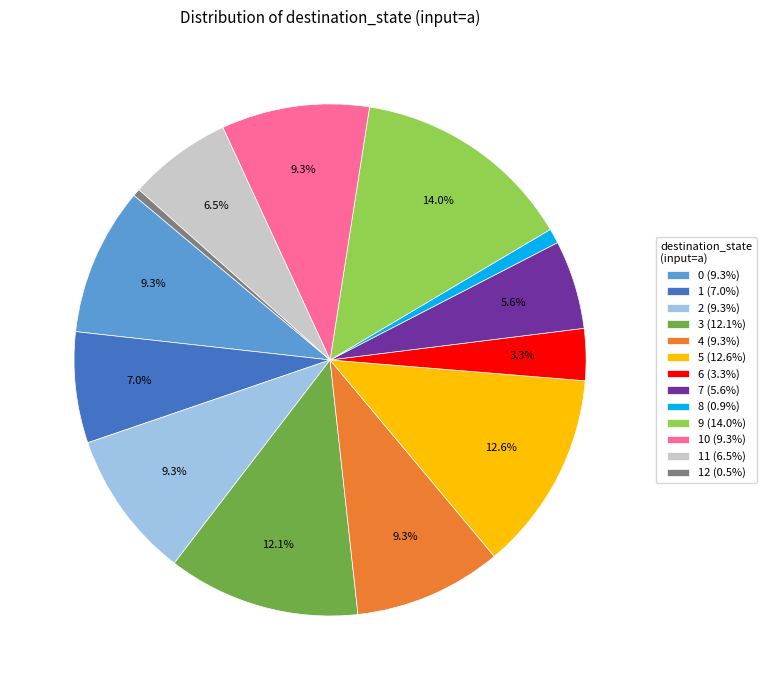

What percentage is NOT represented by 1 (7.0%)?

93.0%